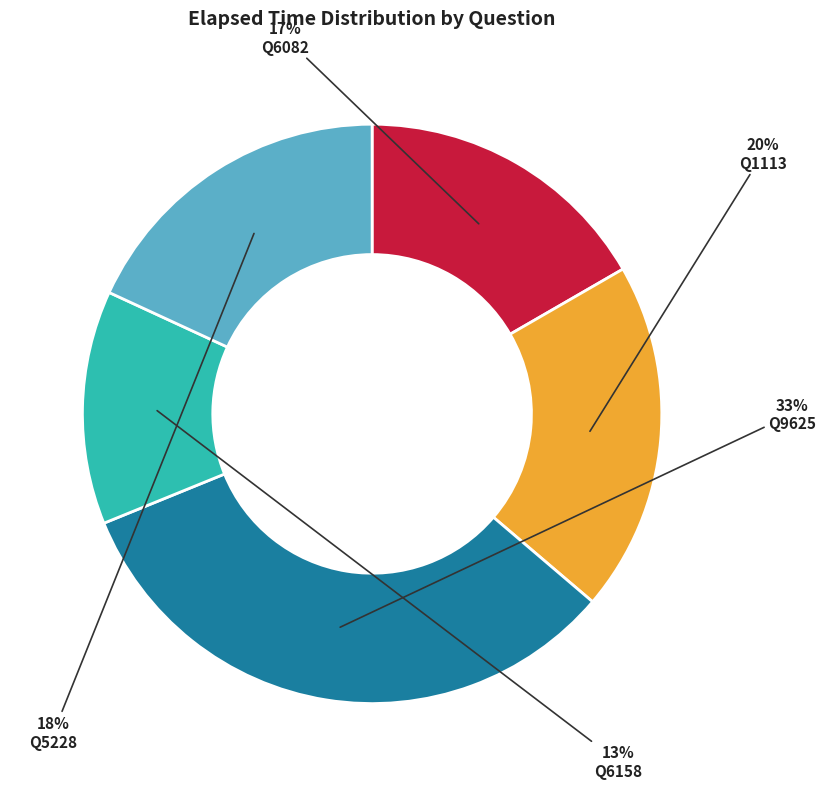

Is there any slice that represents more than half of the pie?

No